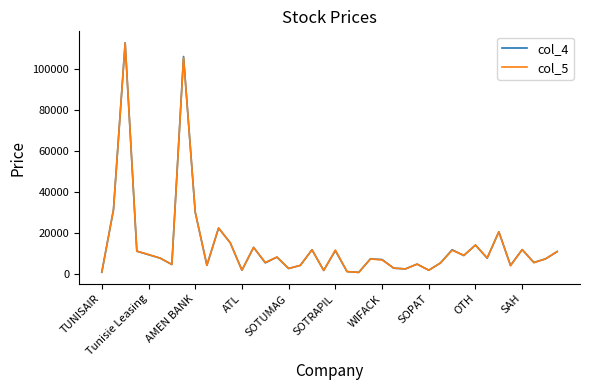

What is the maximum value shown in the chart?

112700